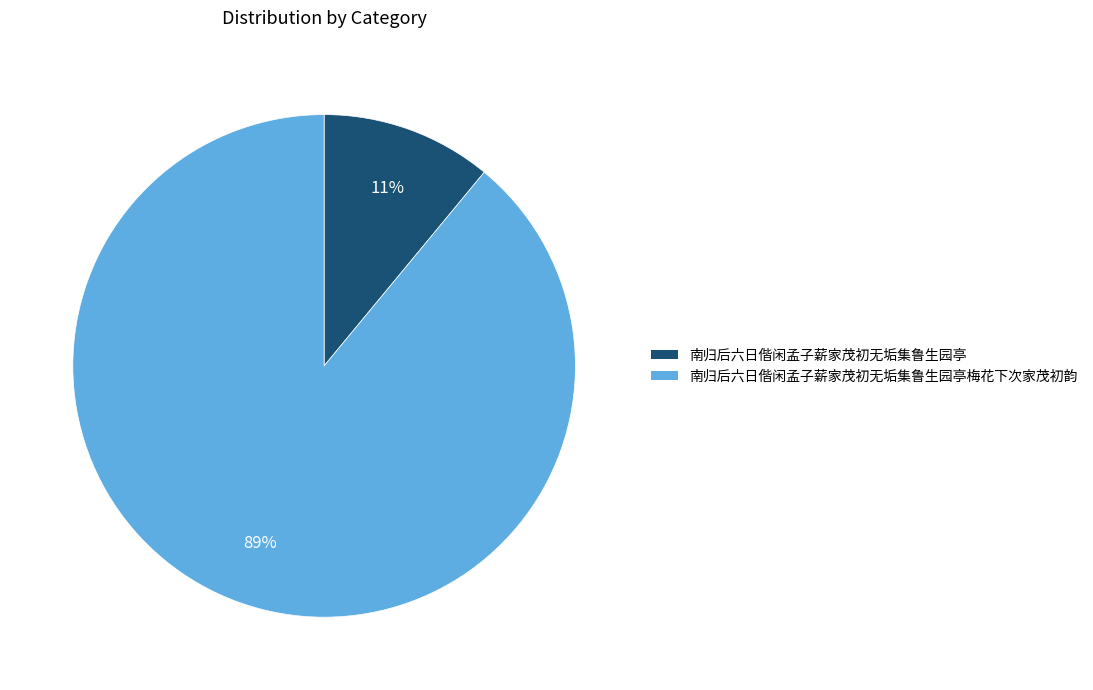

Is the sum of 南归后六日偕闲孟子薪家茂初无垢集鲁生园亭梅花下次家茂初韵 and 南归后六日偕闲孟子薪家茂初无垢集鲁生园亭 greater than half?

Yes